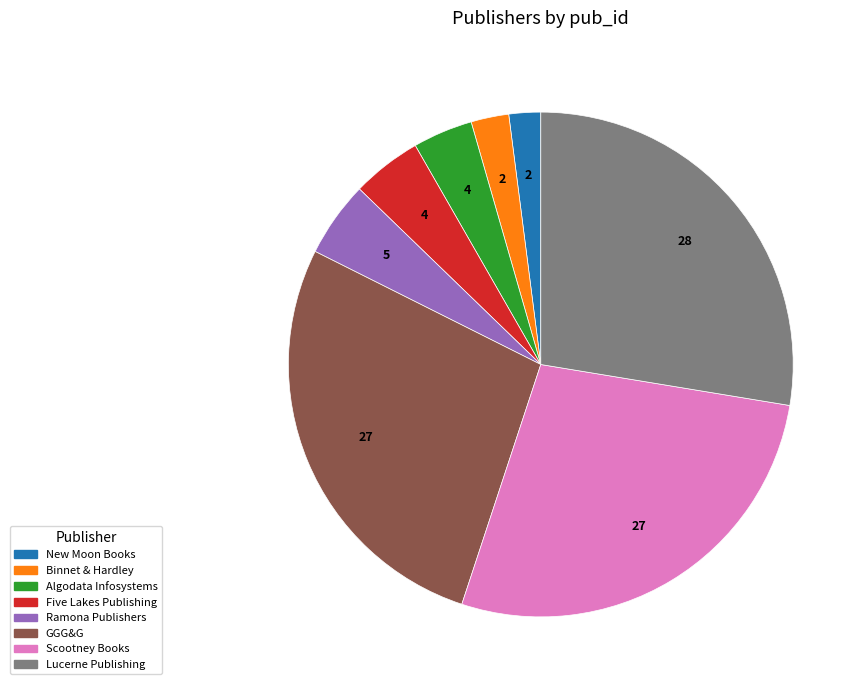

Is it true that Algodata Infosystems is 15% of the pie?

False